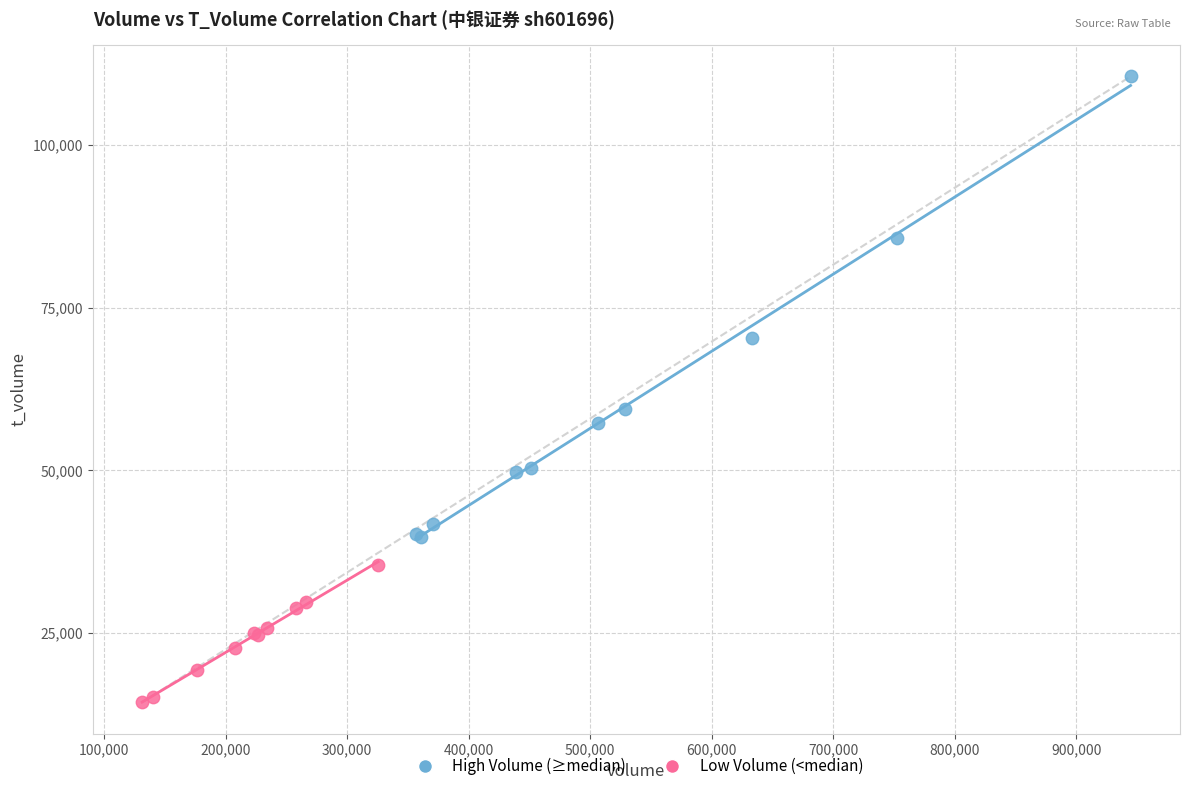

Which series reaches the minimum Y coordinate?

Low Volume (<median)